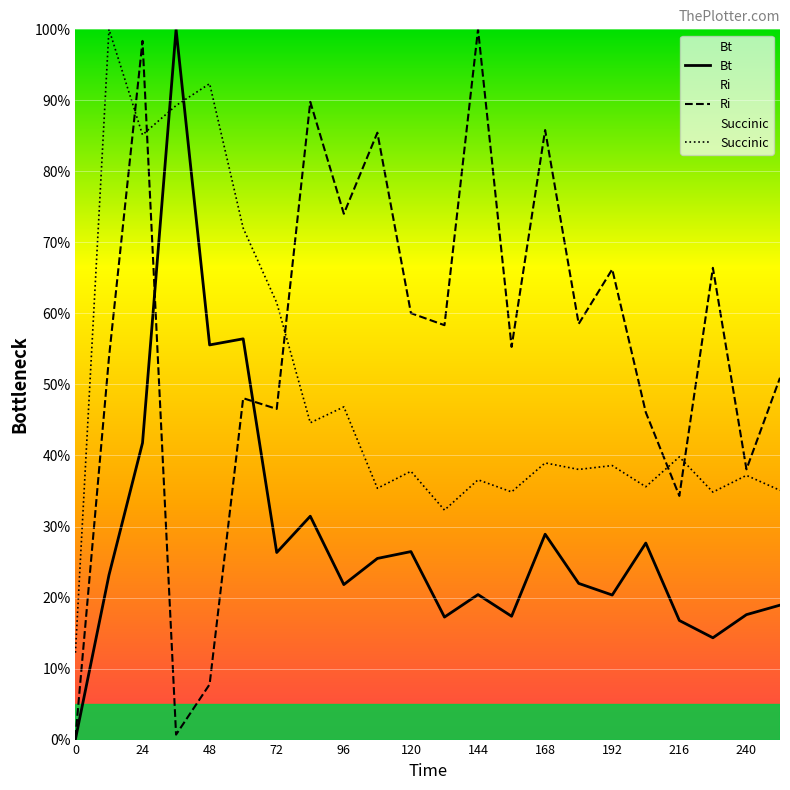

How many lines are shown in the chart?

3